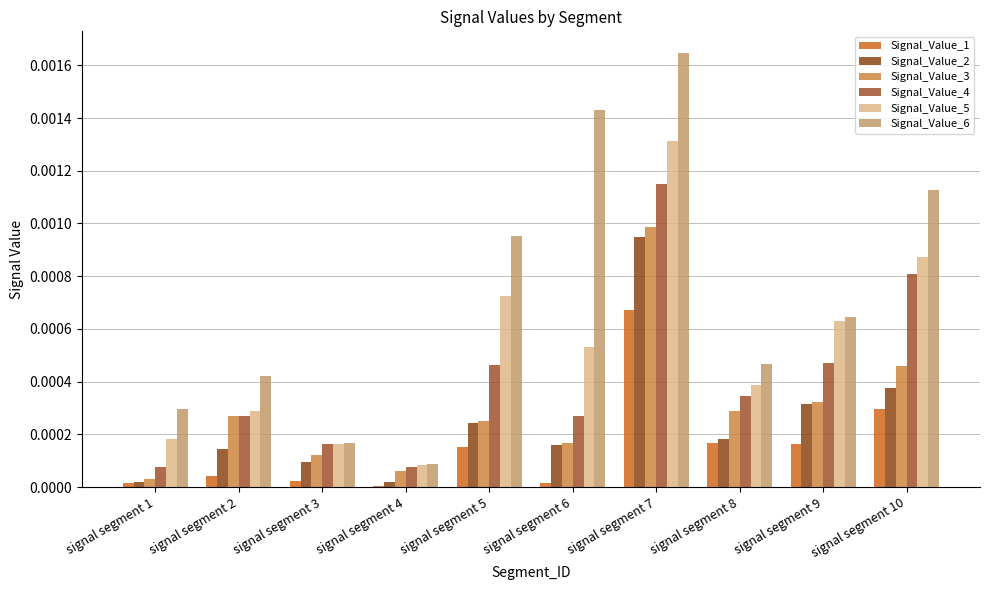

What are all the series names shown in the legend?

Signal_Value_1, Signal_Value_2, Signal_Value_3, Signal_Value_4, Signal_Value_5, Signal_Value_6